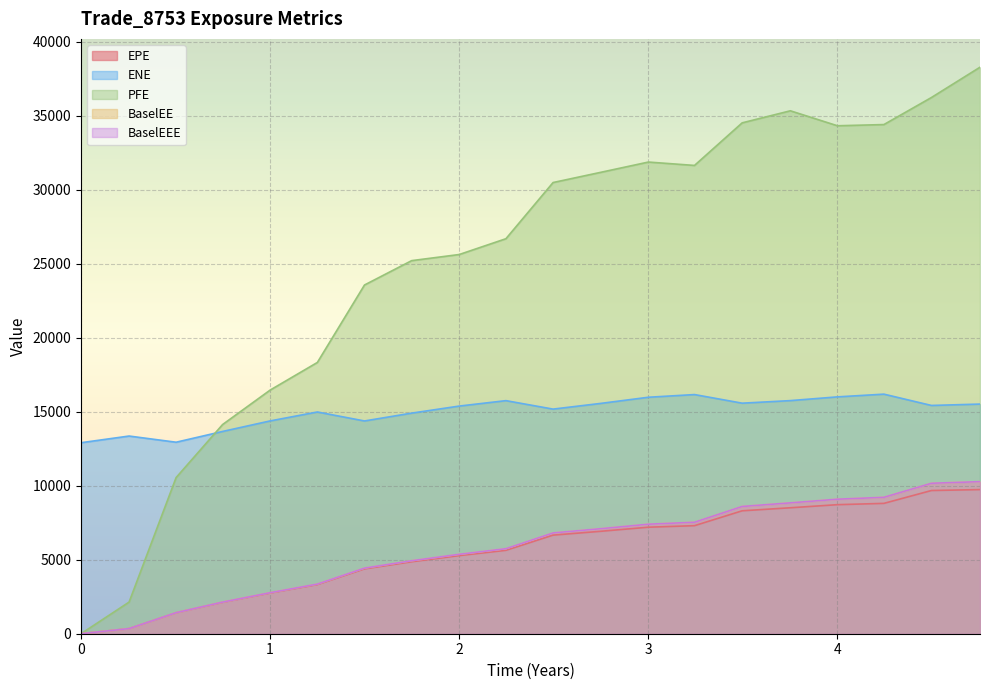

In ENE, how many points are lower than both neighbors (excluding endpoints)?

5